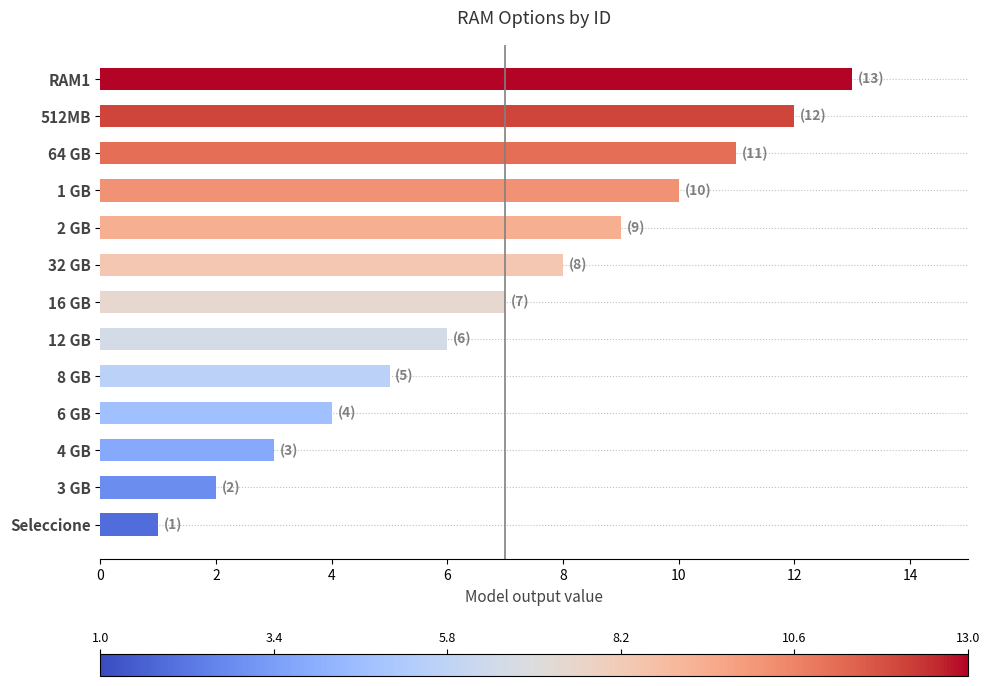

Between 16 GB and Seleccione, which is larger?

16 GB